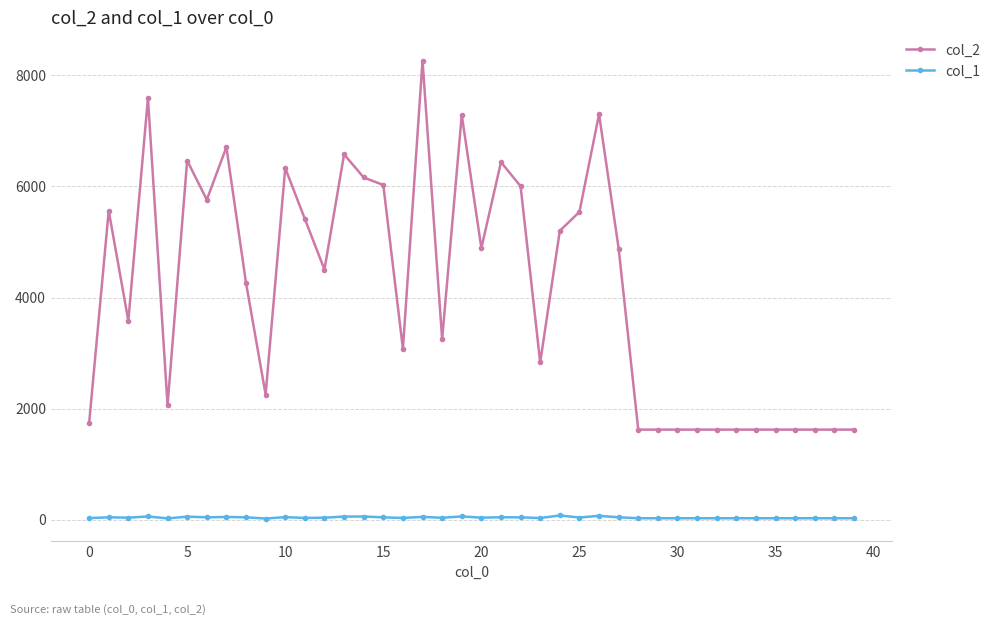

Which series has the largest total across all categories?

col_2